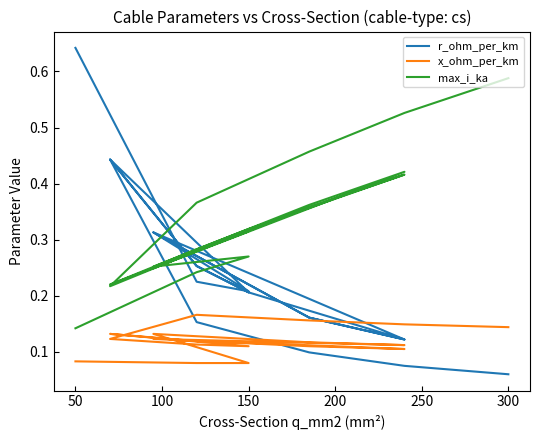

The x_ohm_per_km series shows 0.2 at 300. True or false?

False